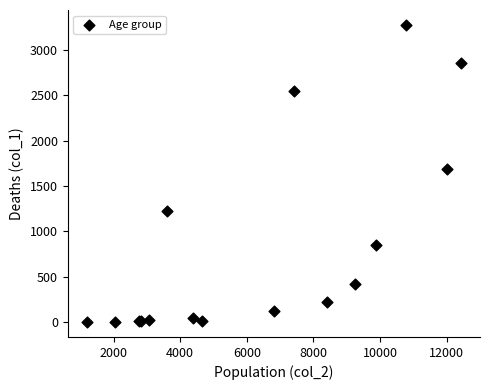

What Y value in the scatter plot is closest to 1638?

1690